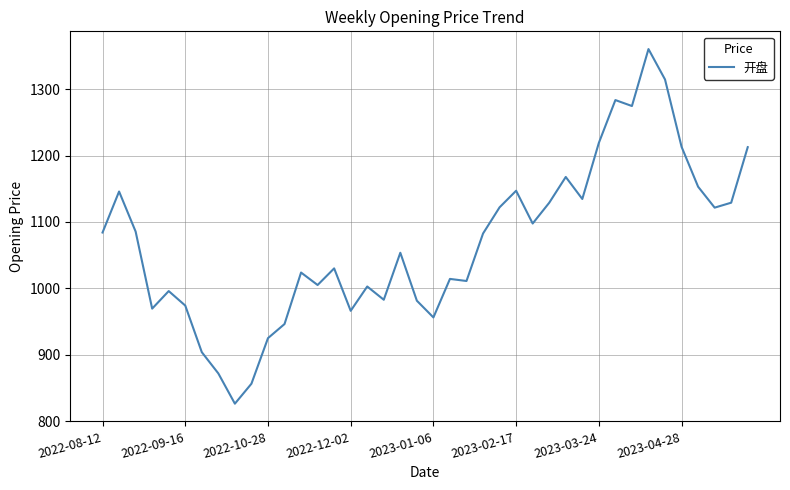

What is the difference between the maximum and minimum values?

534.4